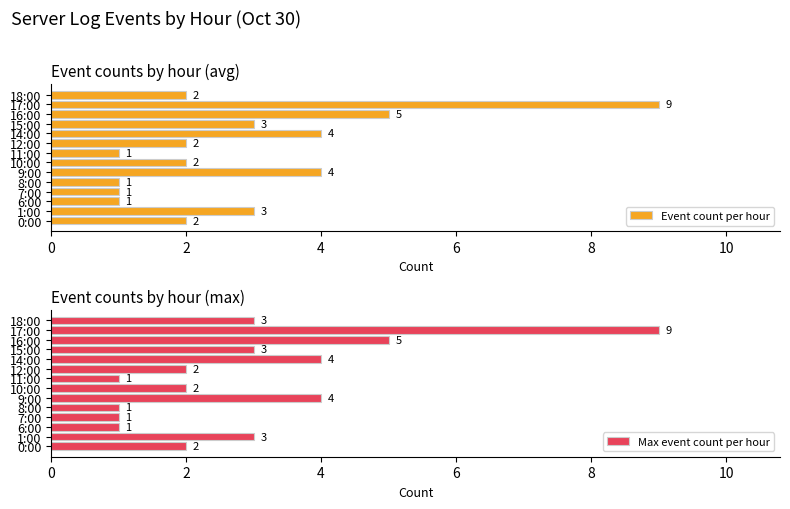

Rank the series by their maximum value, from lowest to highest.

Event count per hour, Max event count per hour